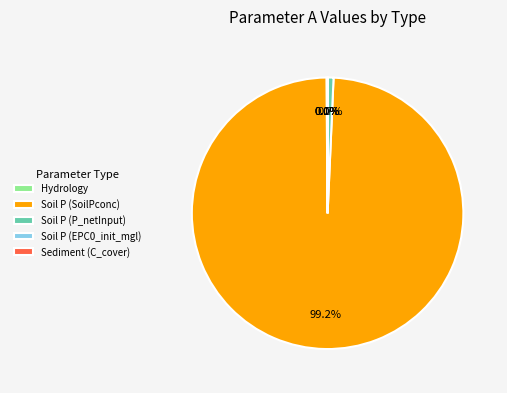

To the nearest percent, what is the combined percentage of Soil P (SoilPconc) and Soil P (P_netInput)?

100%